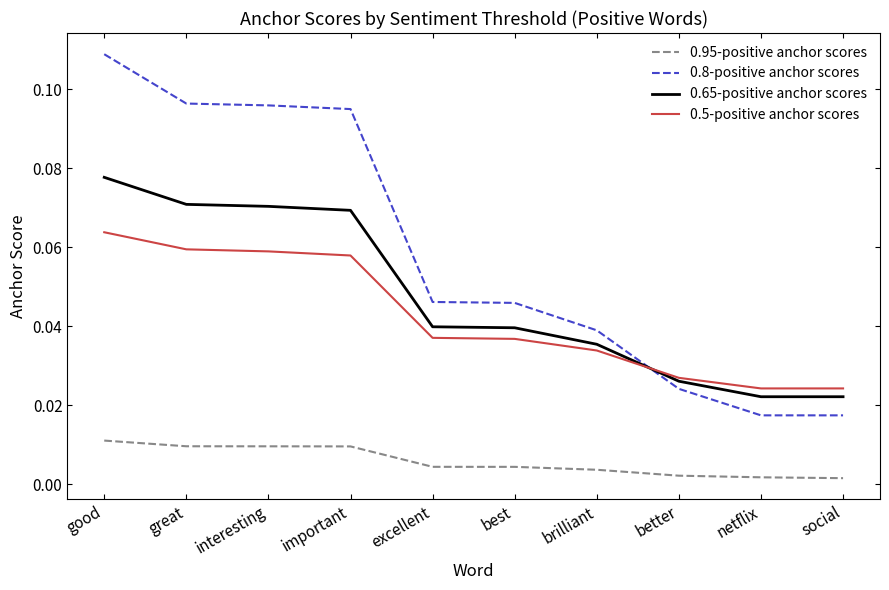

Which series has the largest total across all categories?

0.8-positive anchor scores